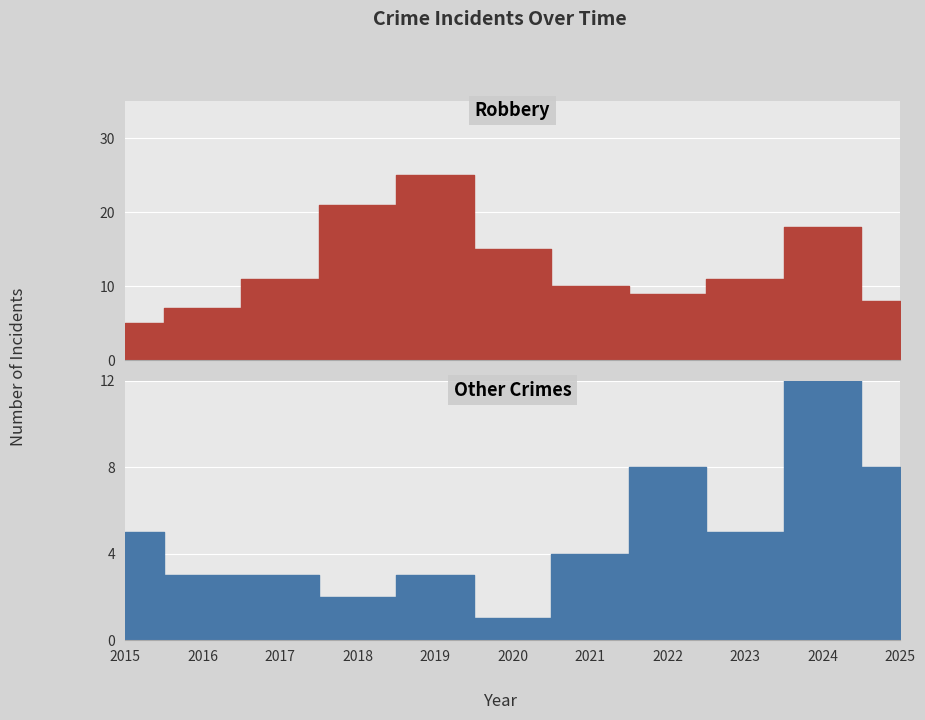

Where is Total nearest to the value 20?

2018